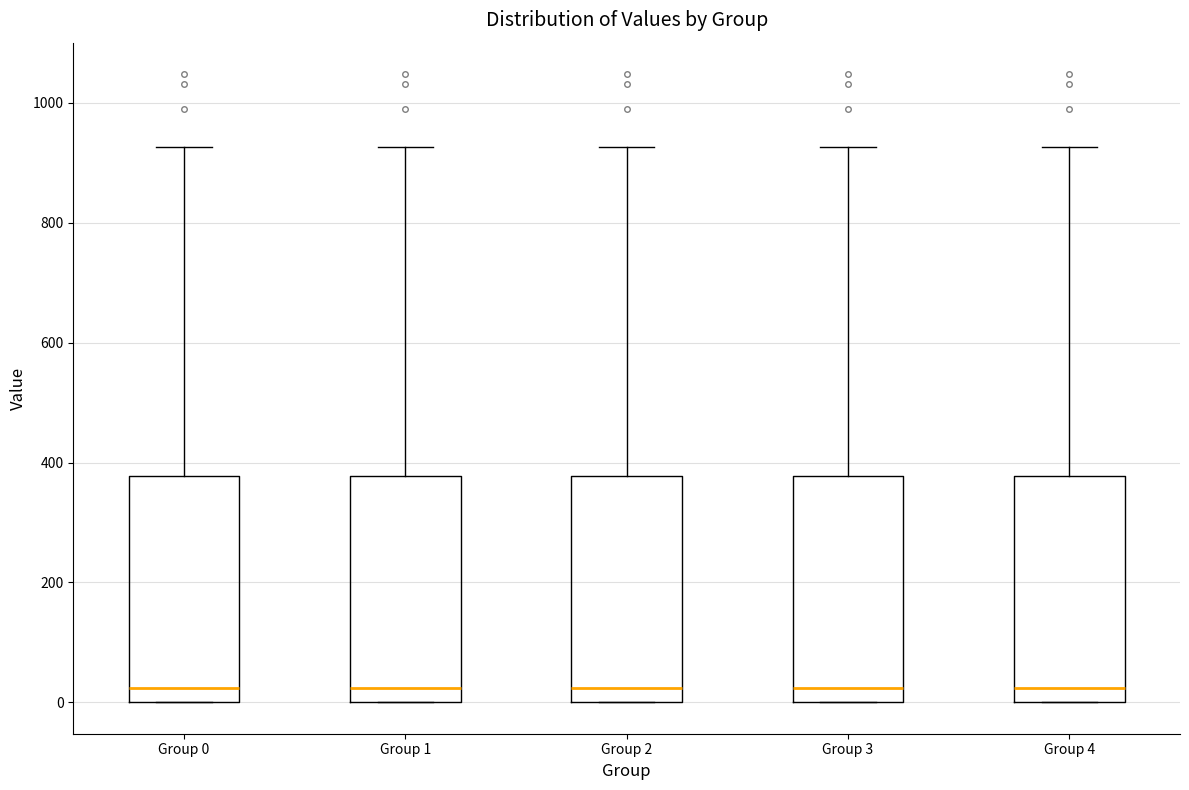

Reading left to right, transcribe this box plot: for each box, give where its median line is, the range the box spans, and where its two whiskers end, as read against the y-axis. The values are not printed on the chart, so give them approximately, as read against the axis.

Group 0: median 20, box 0 to 380, whiskers 0 to 920
Group 1: median 20, box 0 to 380, whiskers 0 to 920
Group 2: median 20, box 0 to 380, whiskers 0 to 920
Group 3: median 20, box 0 to 380, whiskers 0 to 920
Group 4: median 20, box 0 to 380, whiskers 0 to 920